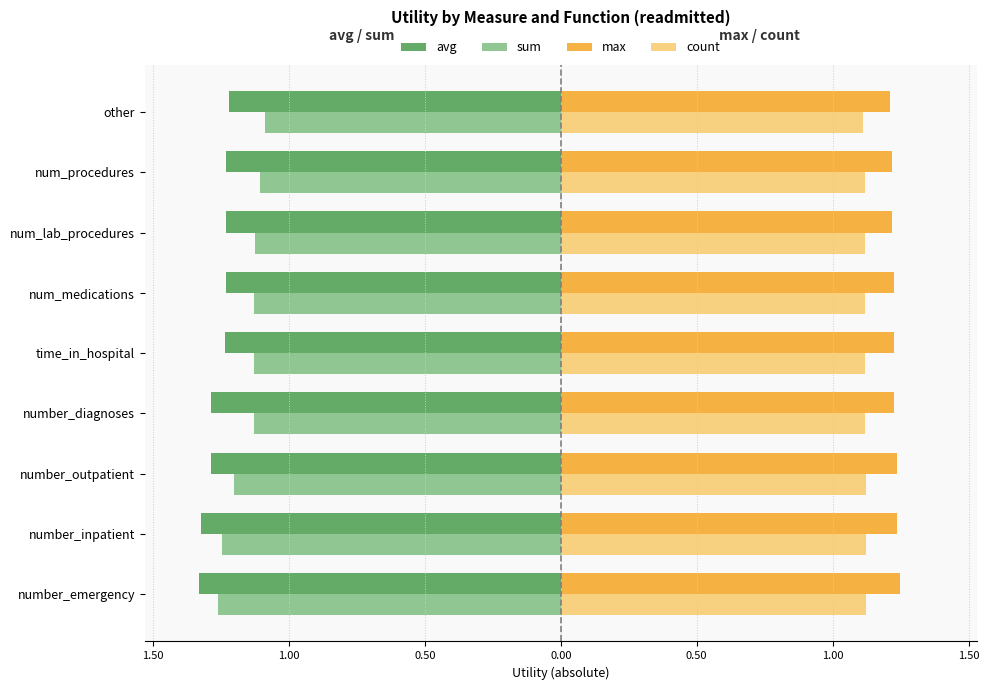

What are all the series names shown in the legend?

avg, sum, max, count